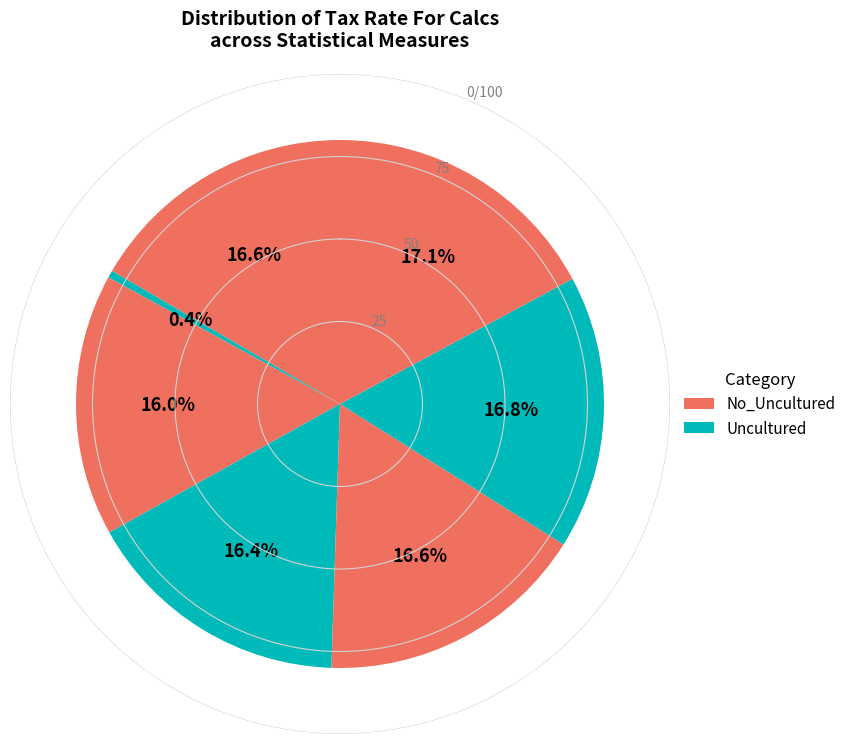

To the nearest percent, what is the difference between the largest and smallest slice percentages?

17%